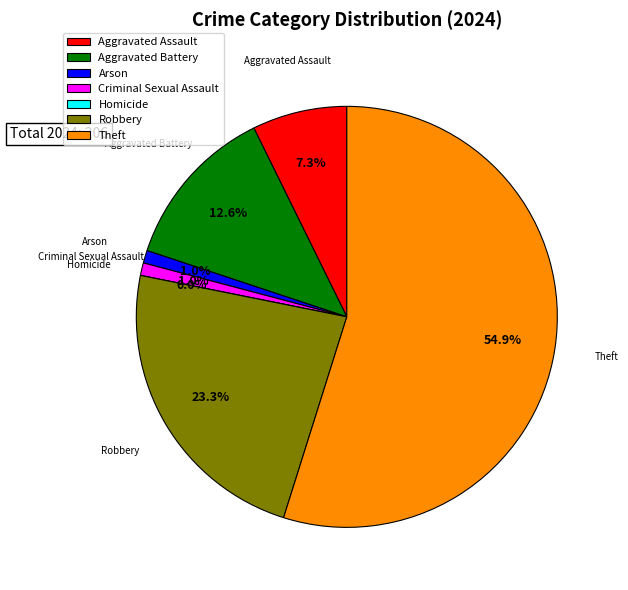

To the nearest percent, what is the difference between the Criminal Sexual Assault and Theft slice percentages?

54%